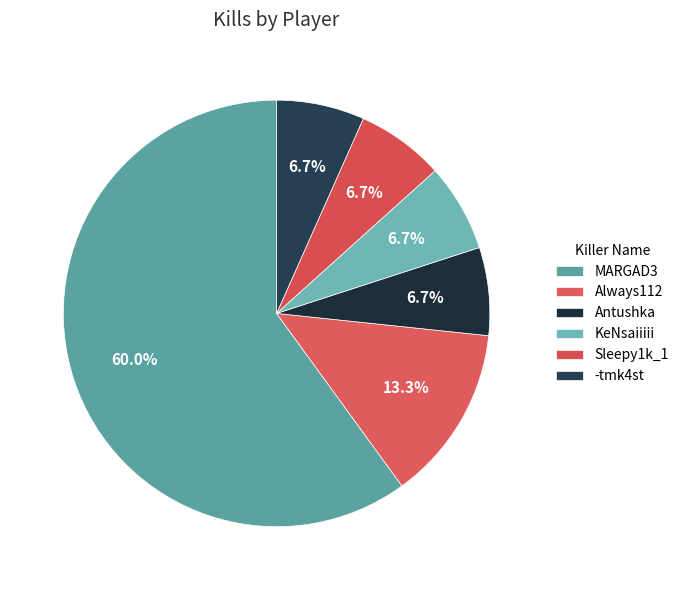

What percentage is the Antushka slice, to the nearest percent?

7%